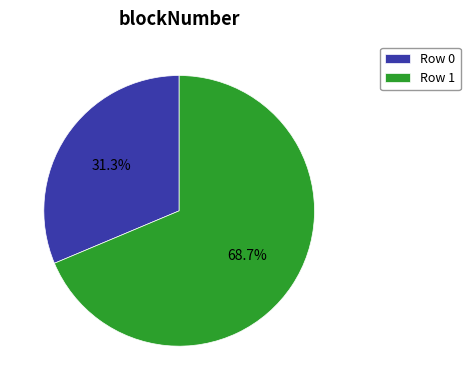

What is the total percentage of Row 1 and Row 0?

100.0%